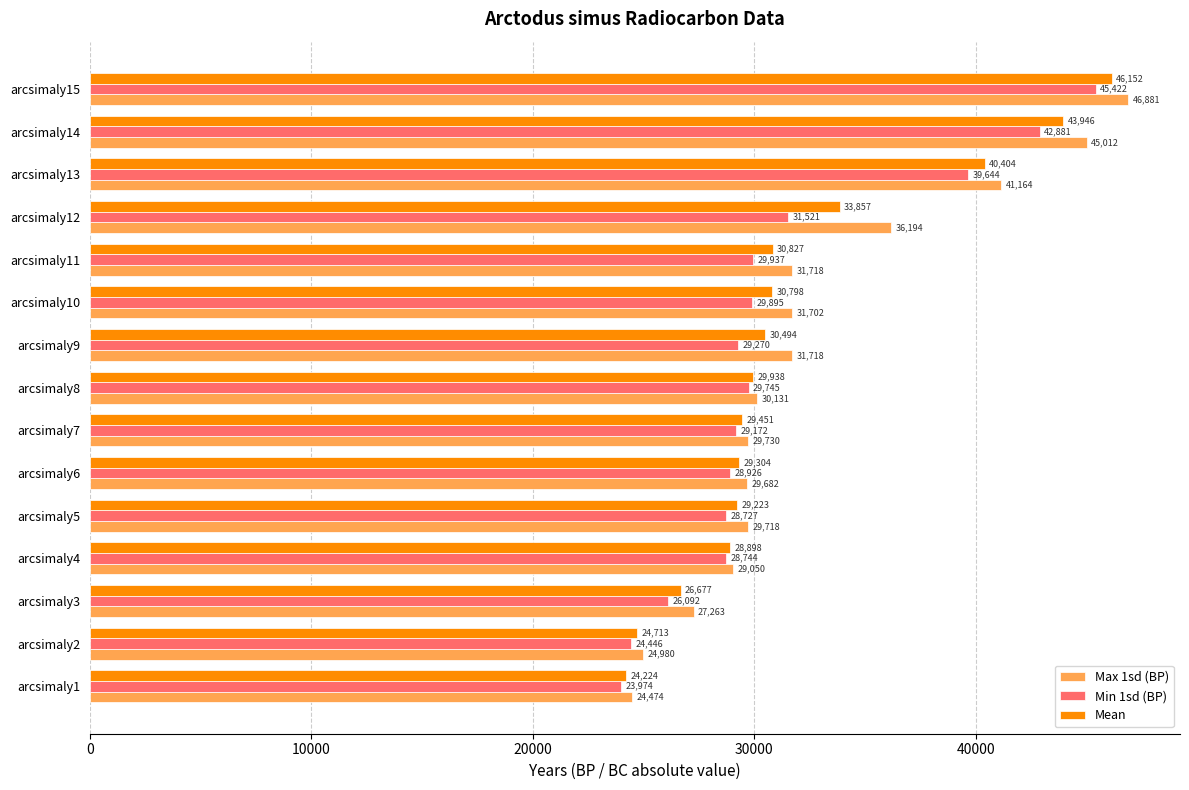

What is the sum of all Mean values?

478906.5